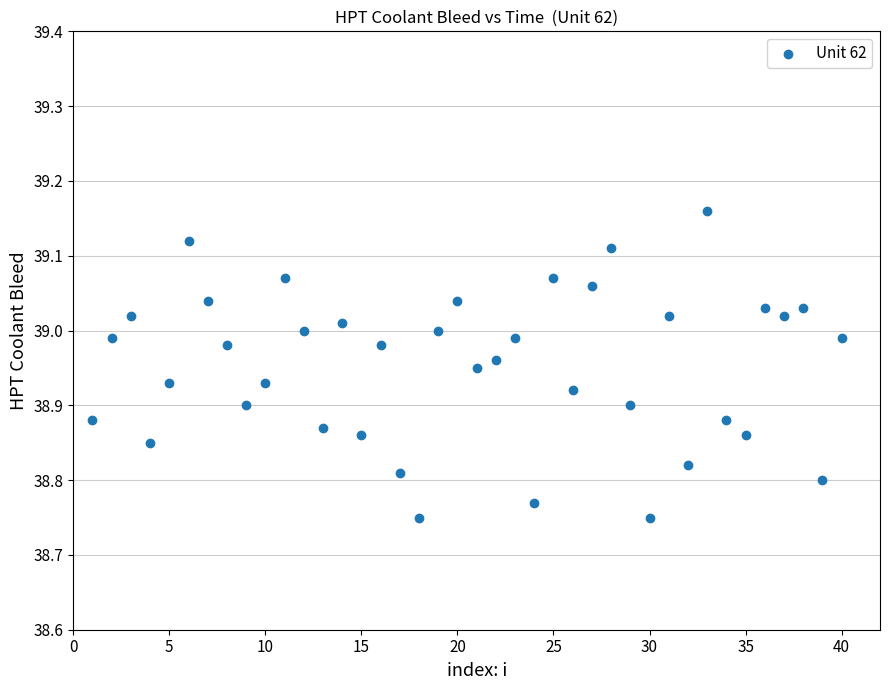

What is the range of Y values (max minus min)?

0.4